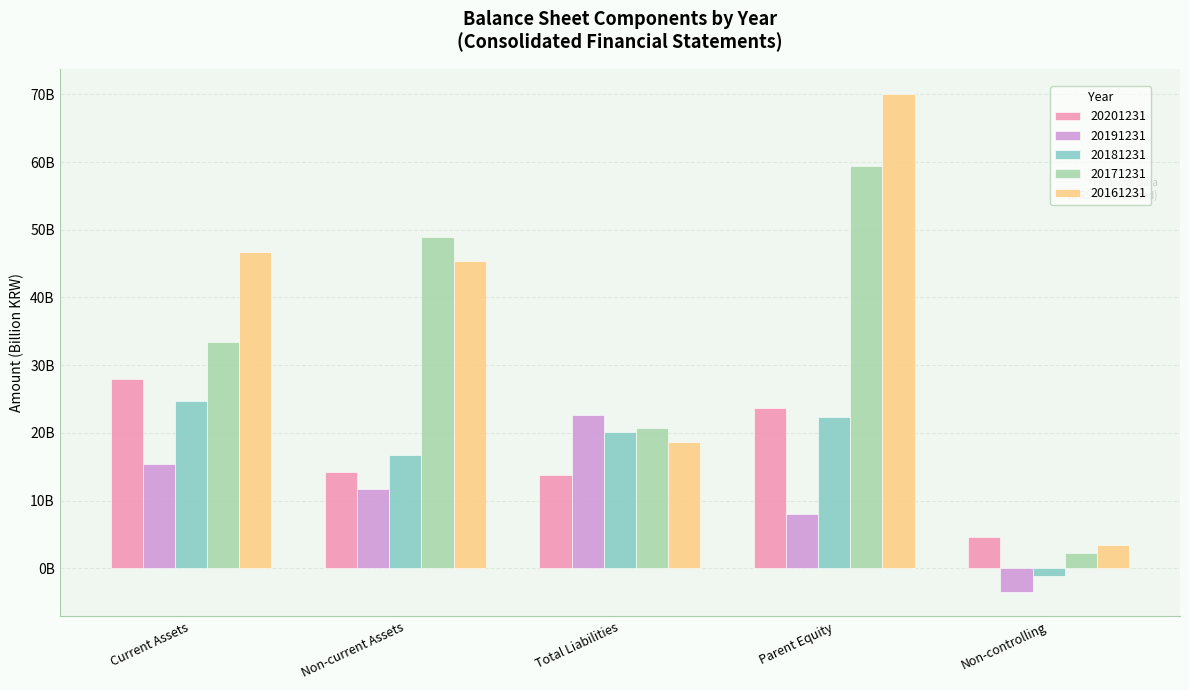

What is the average value of the 20161231 series?

36.8